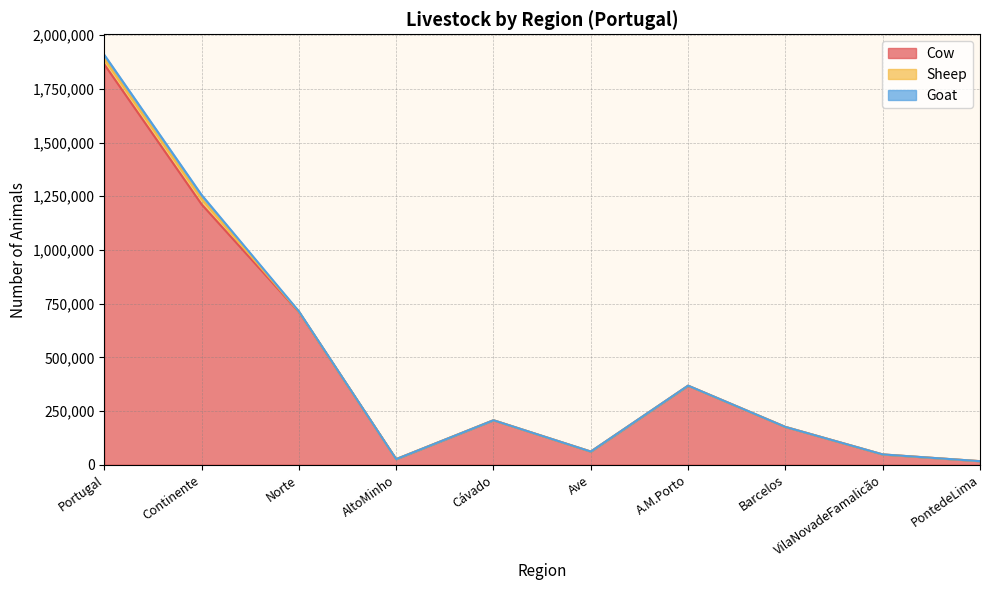

True or false: Sheep has more than 1 interior local peaks.

False